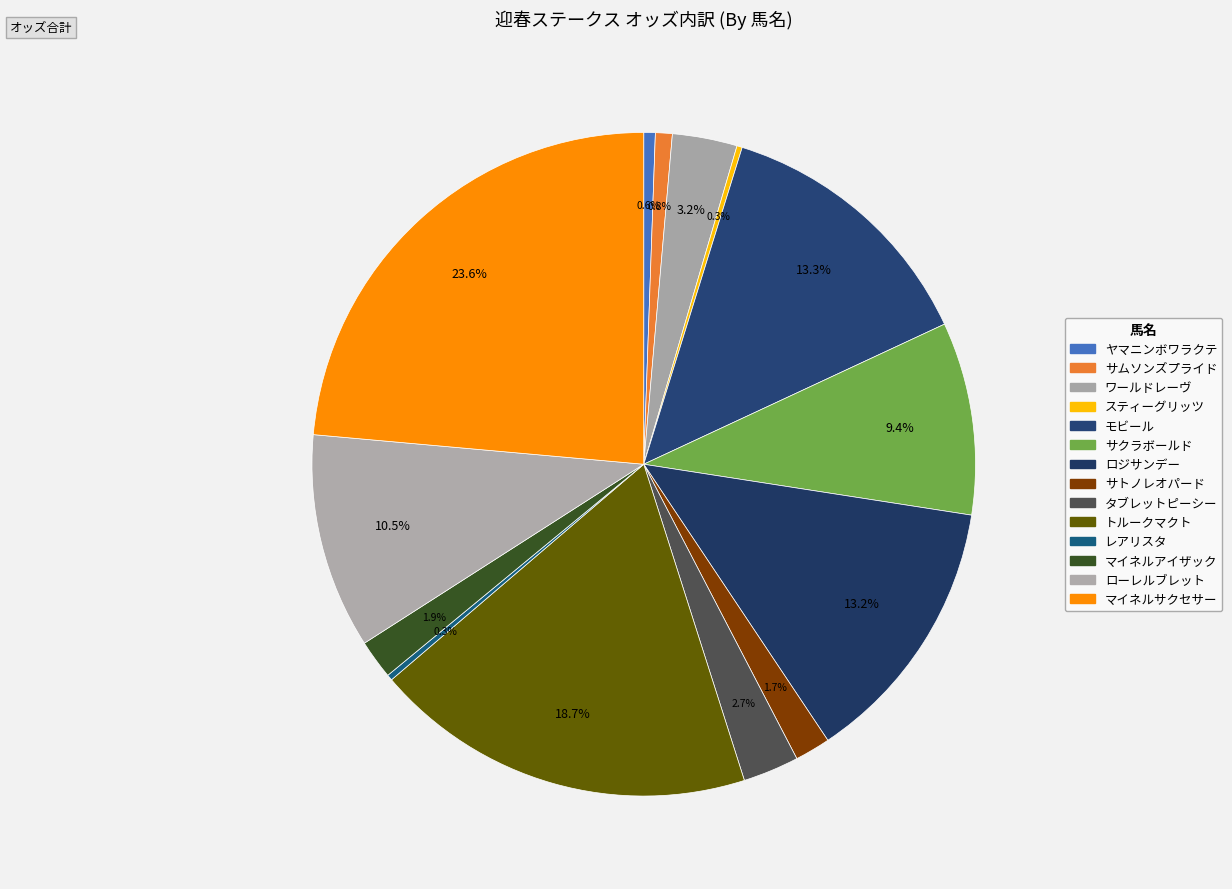

Does モビール account for over 50% of the chart?

No